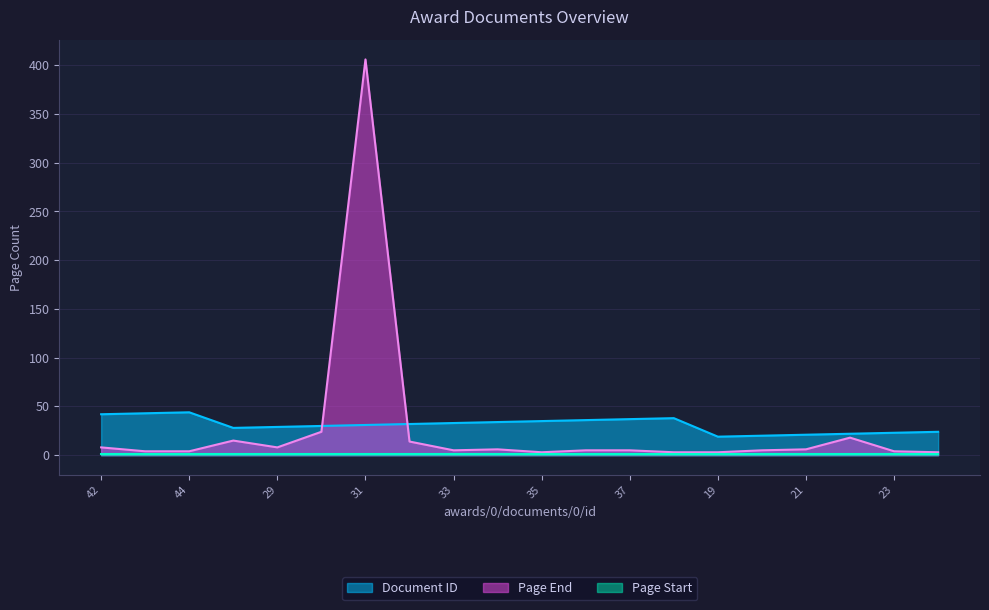

Which series has the largest range (max minus min)?

Page End